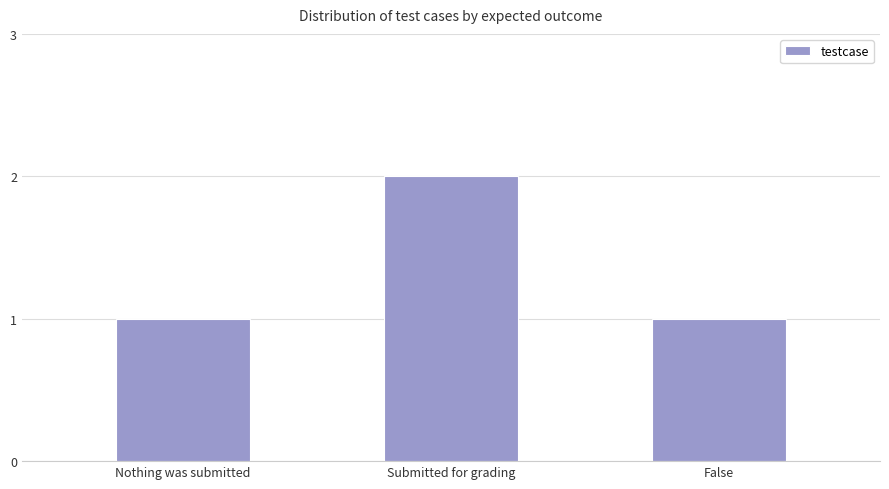

True or false: the data shows 1 at Nothing was submitted.

True